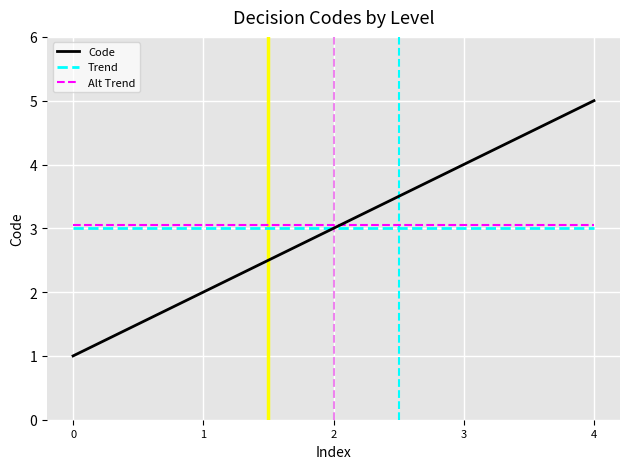

List the labels in order of Code value, largest first.

4, 3, 2, 1, 0